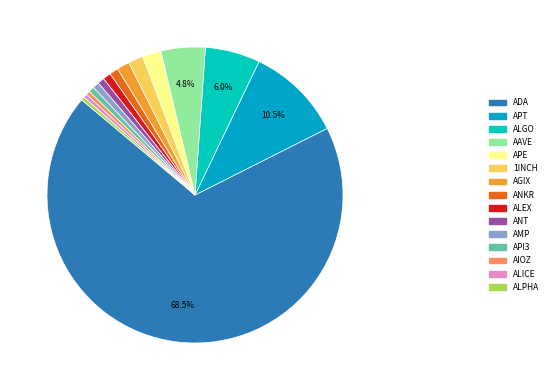

Is the sum of ALPHA and APT greater than half?

No